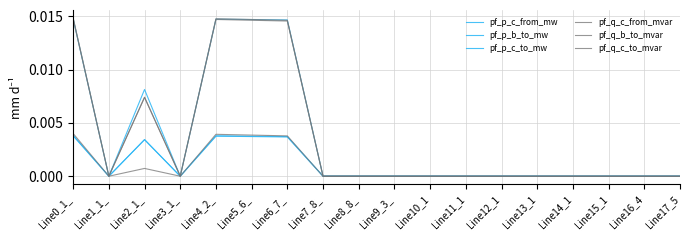

True or false: pf_p_c_to_mw has more than 1 points higher than both neighbors.

True